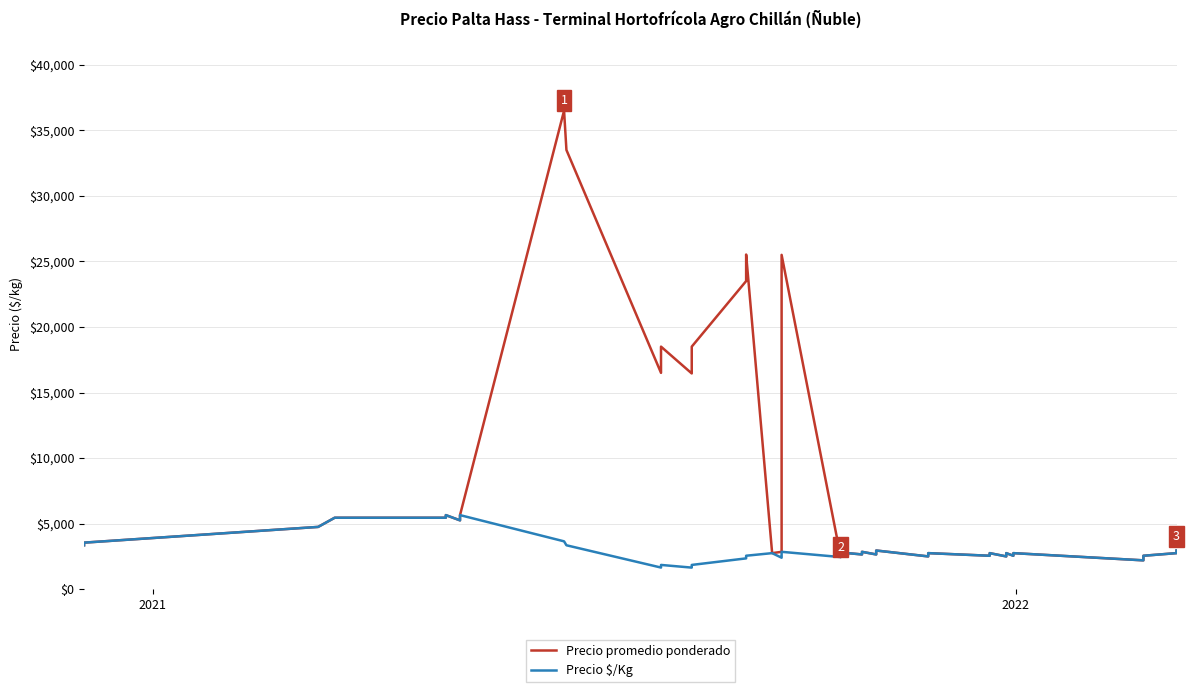

What is the sum of all Precio promedio ponderado values?

336229